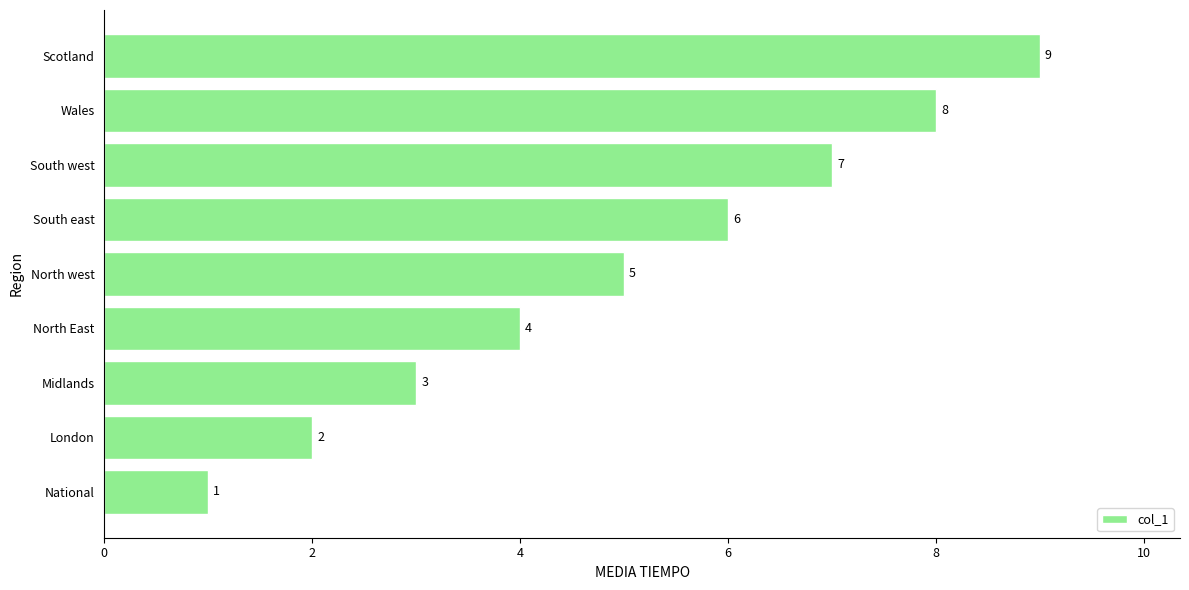

How many data points does each series have?

9